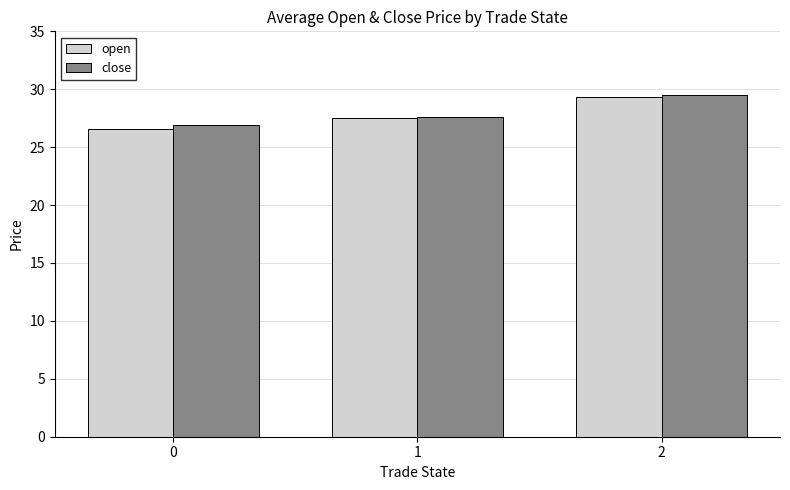

How many groups of bars are there?

3